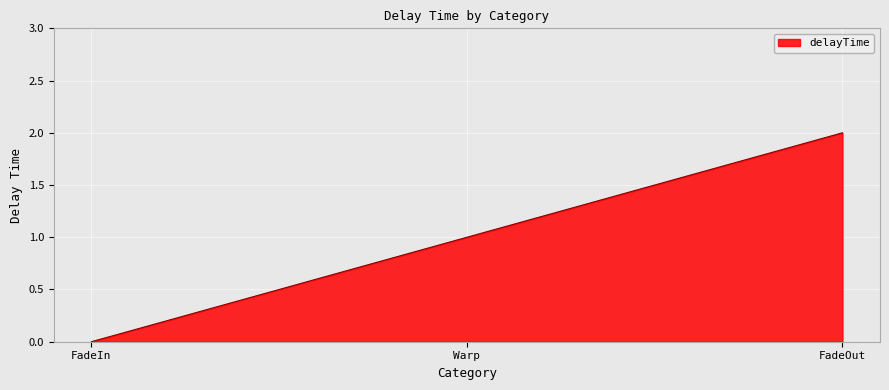

What is the difference between the values at FadeOut and Warp?

1